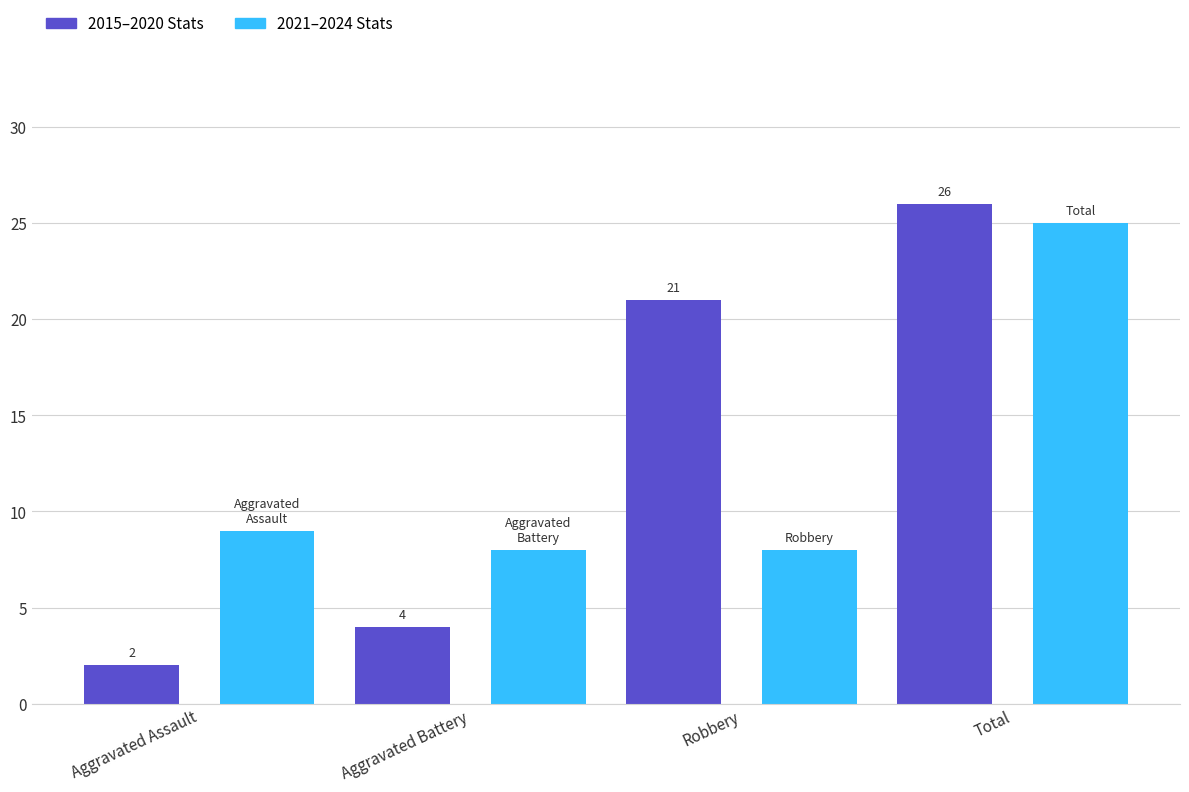

List the series in order of their overall mean, lowest first.

2021–2024 Stats, 2015–2020 Stats